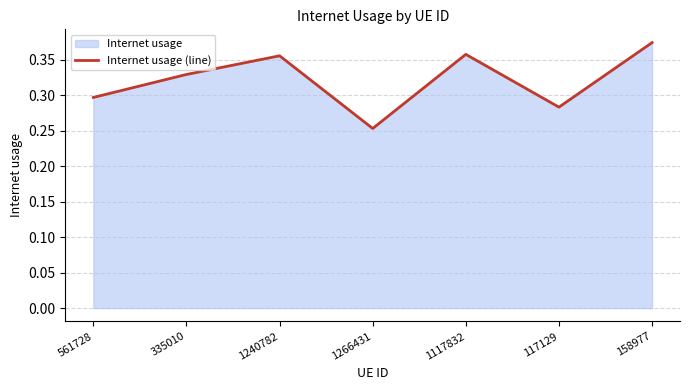

Rank the categories by value from lowest to highest.

1266431, 117129, 561728, 335010, 1240782, 1117832, 158977